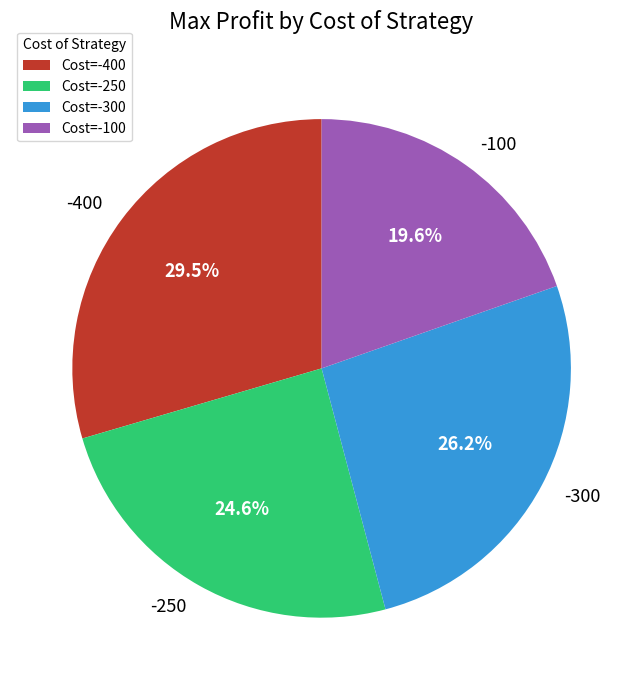

Which category has the biggest portion of the pie?

Cost=-400